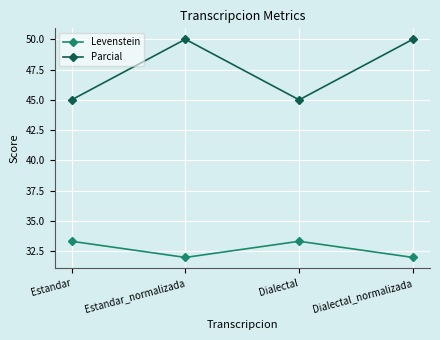

What is the minimum value for Levenstein?

32.0